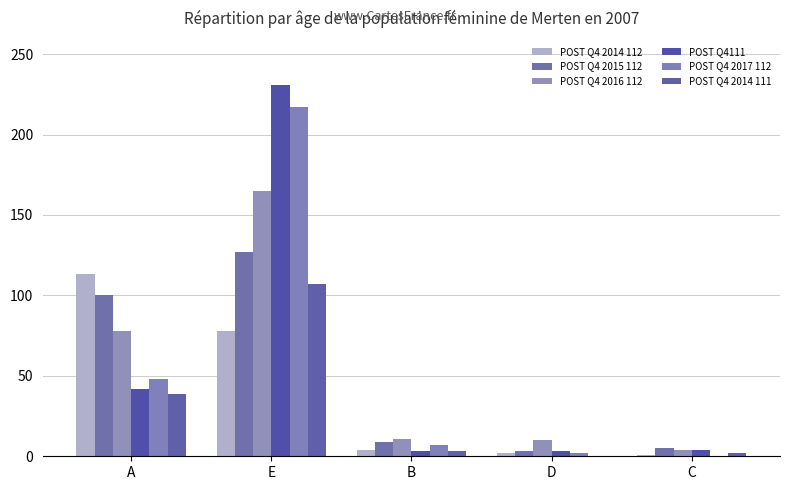

List the series in order of their peak value, lowest first.

POST Q4 2014 111, POST Q4 2014 112, POST Q4 2015 112, POST Q4 2016 112, POST Q4 2017 112, POST Q4111